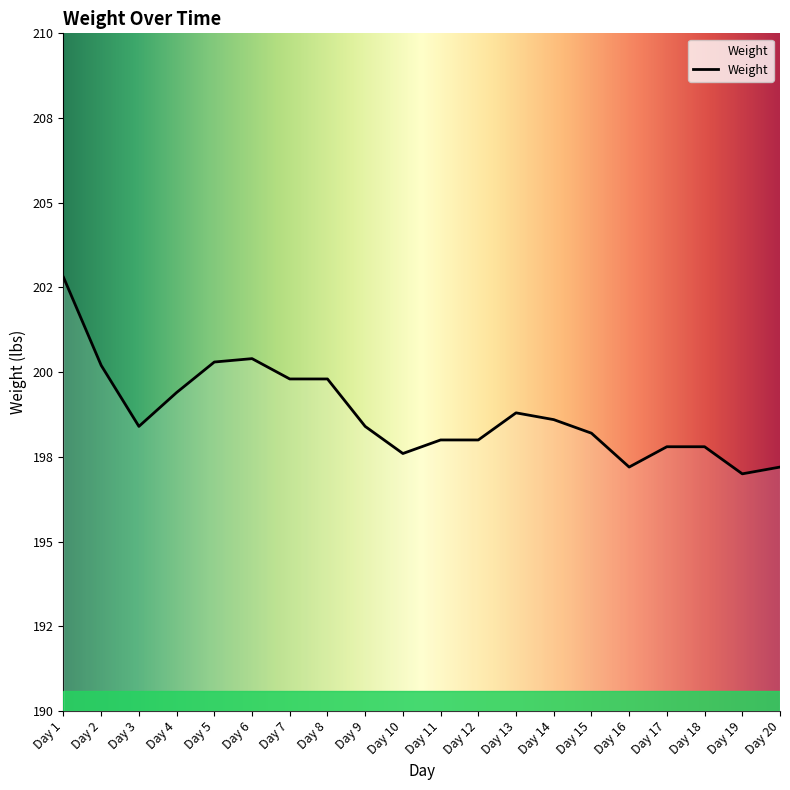

Read the value at Day 5.

200.3